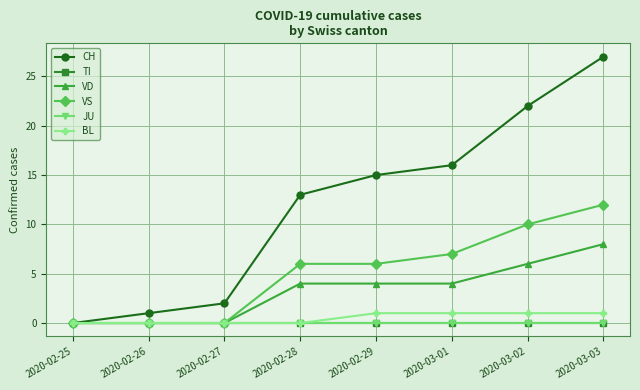

Reading left to right, transcribe all the data shown in this chart.

CH: 0	1	2	13	15	16	22	27
TI: 0	0	0	0	0	0	0	0
VD: 0	0	0	4	4	4	6	8
VS: 0	0	0	6	6	7	10	12
JU: 0	0	0	0	0	0	0	0
BL: 0	0	0	0	1	1	1	1